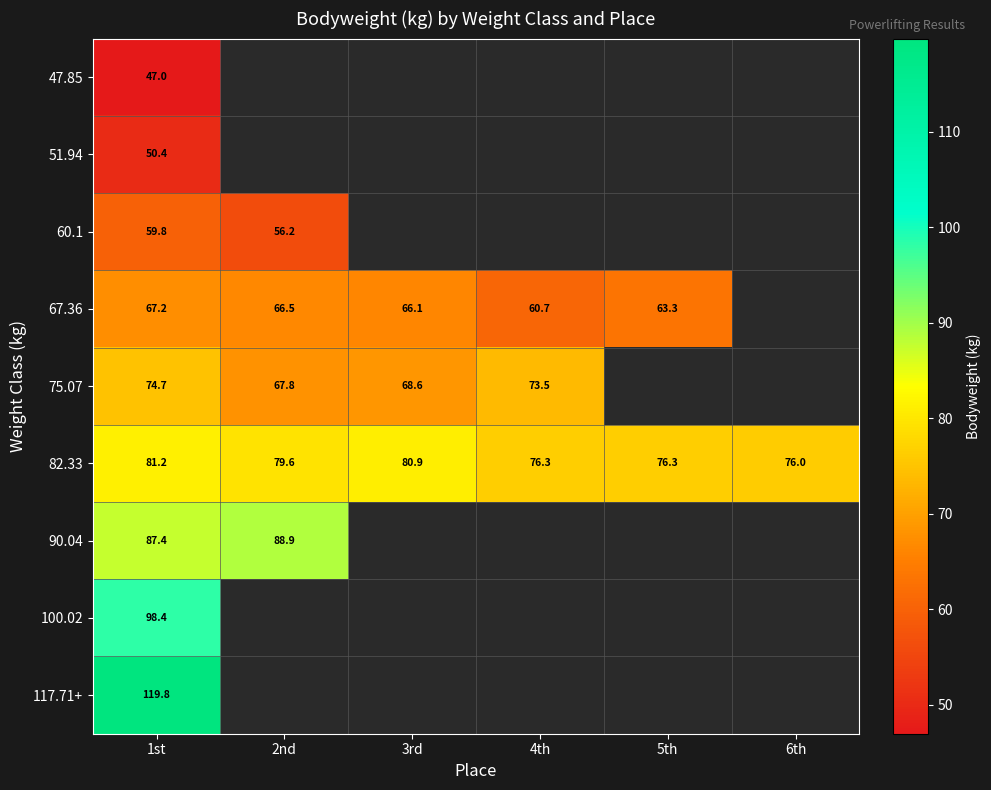

Rank the series at 2nd from highest to lowest value.

90.04, 100.02, 117.71+, 82.33, 75.07, 67.36, 47.85, 51.94, 60.1